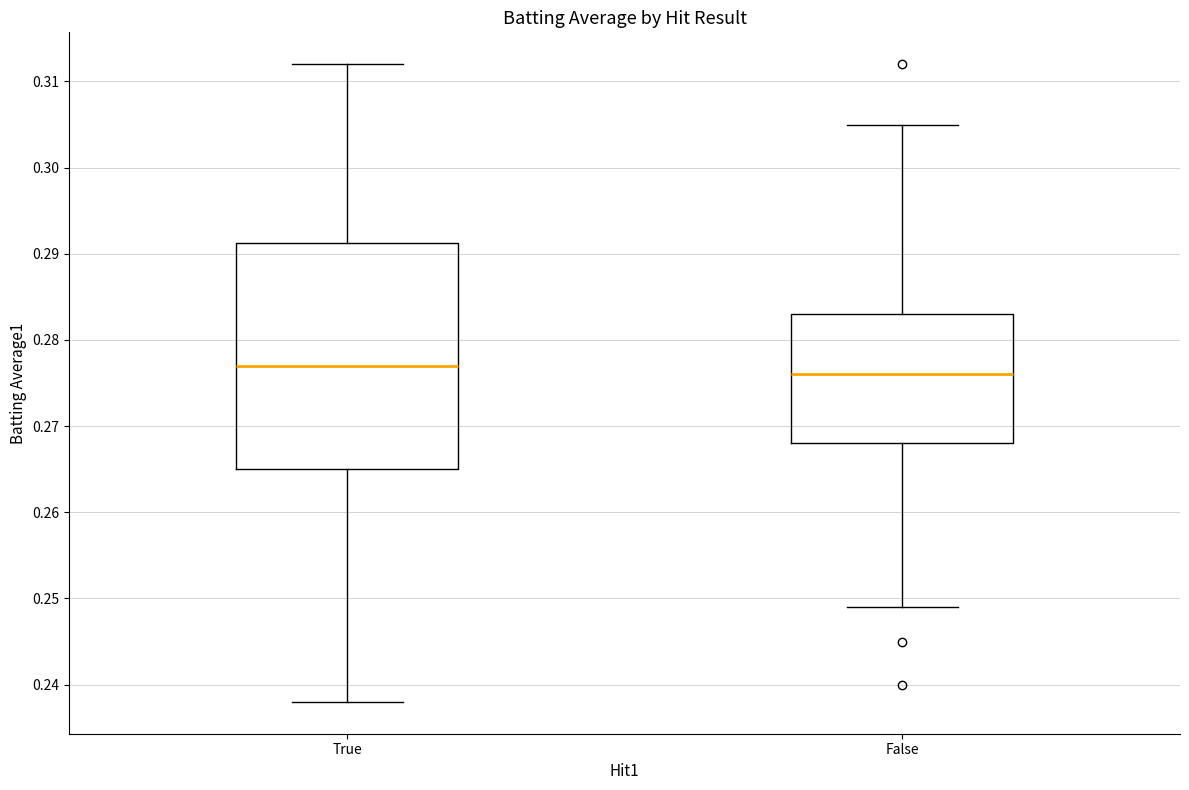

Where does the median line of the box for False sit on the y-axis? The values are not printed on the chart, so give them approximately, as read against the axis.

0.276